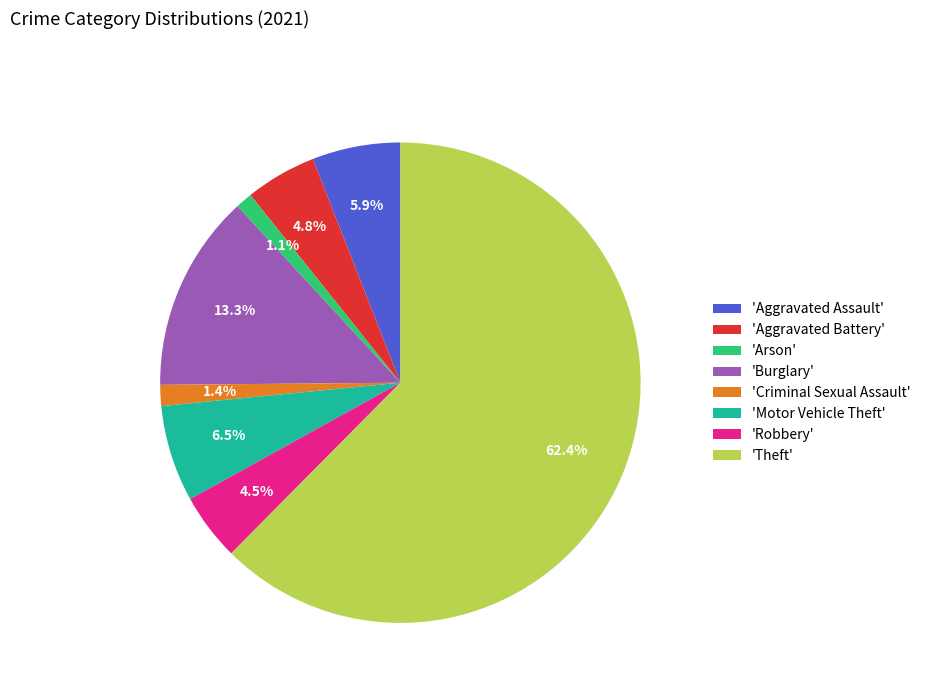

Which slice represents more than half of the pie?

'Theft'